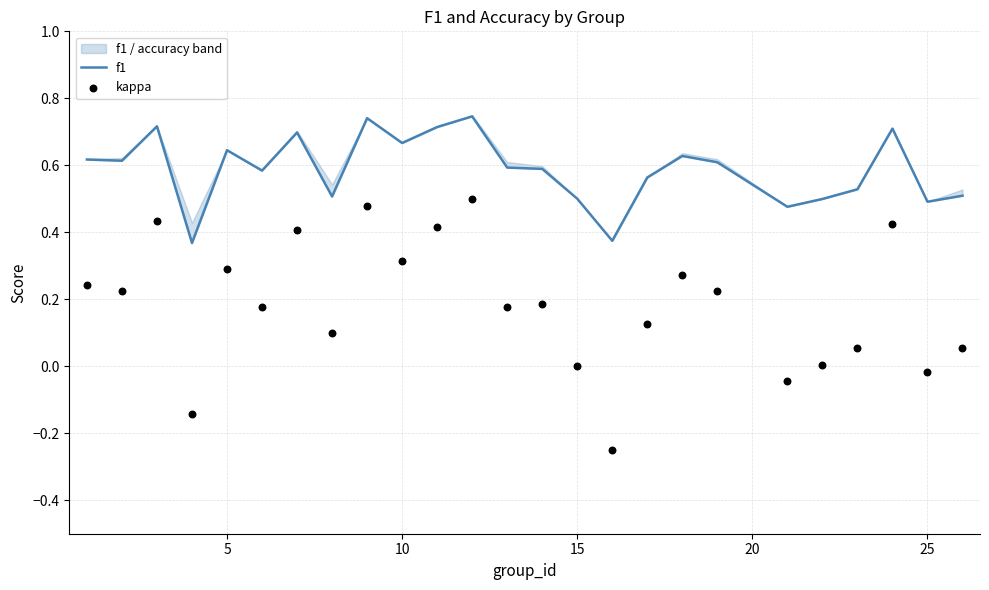

Which series has the largest total across all categories?

f1